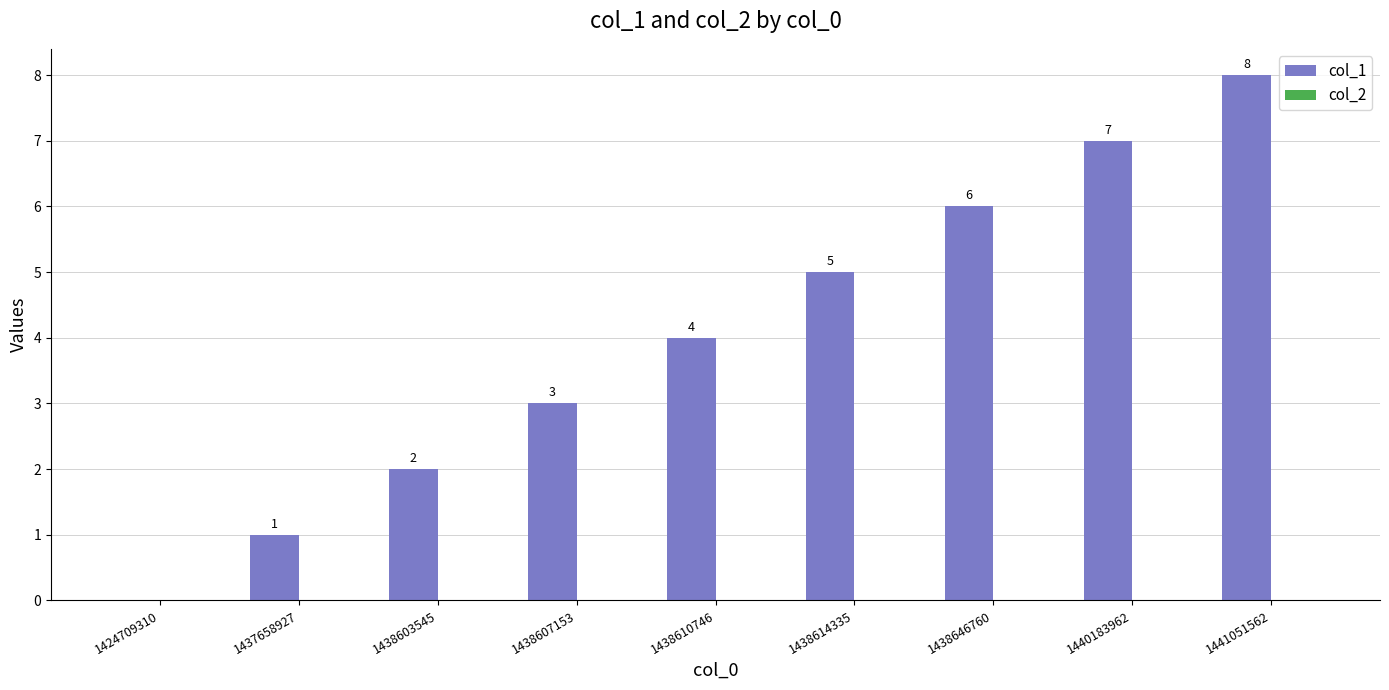

How many distinct data groups are displayed?

1